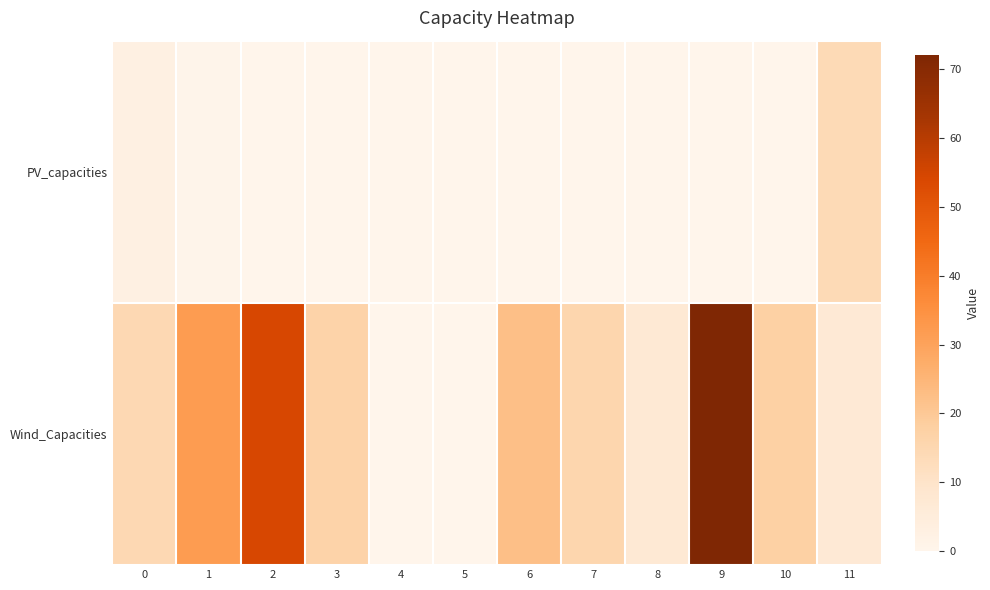

At which category does the chart reach its peak across all series?

9